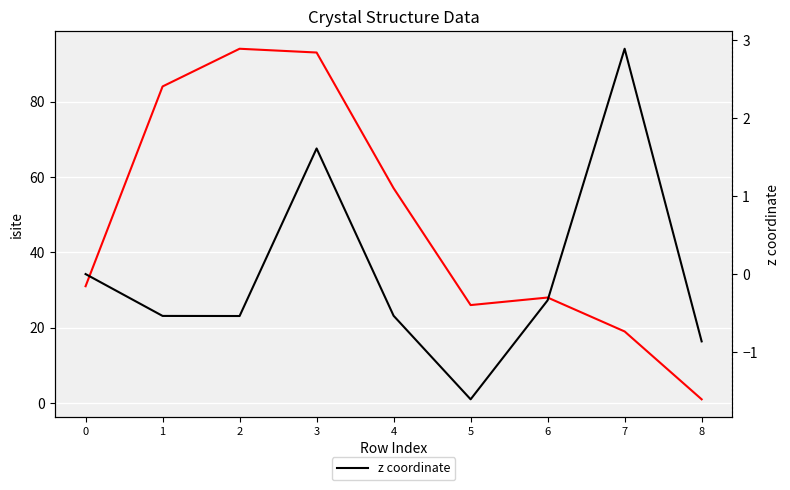

At which label is isite closest to 47?

4